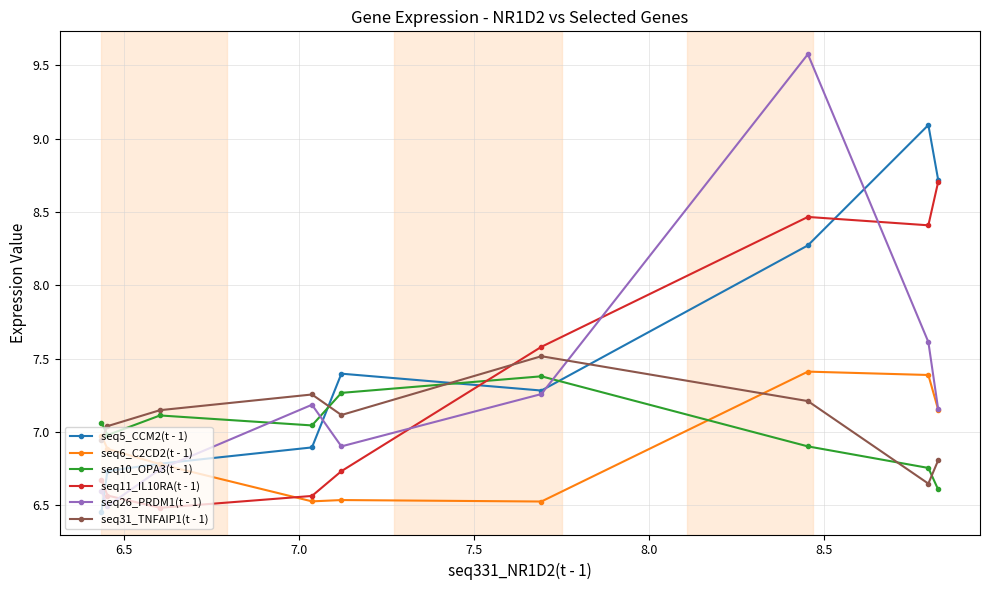

Which series has the largest range (max minus min)?

seq26_PRDM1(t - 1)